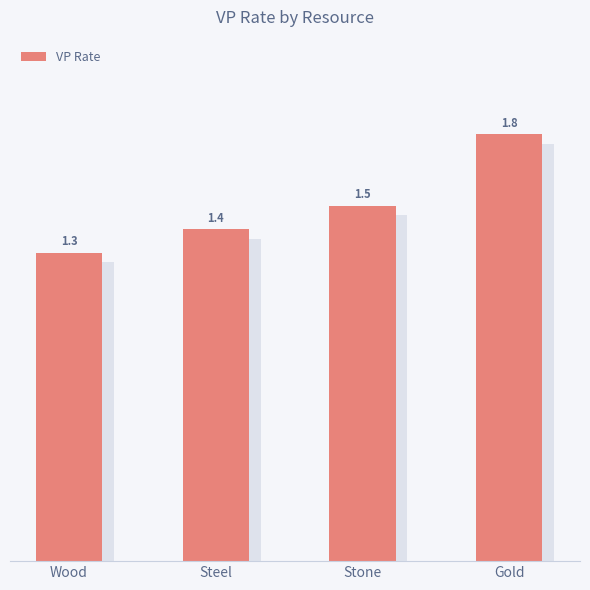

What is the minimum value shown in the chart?

1.3